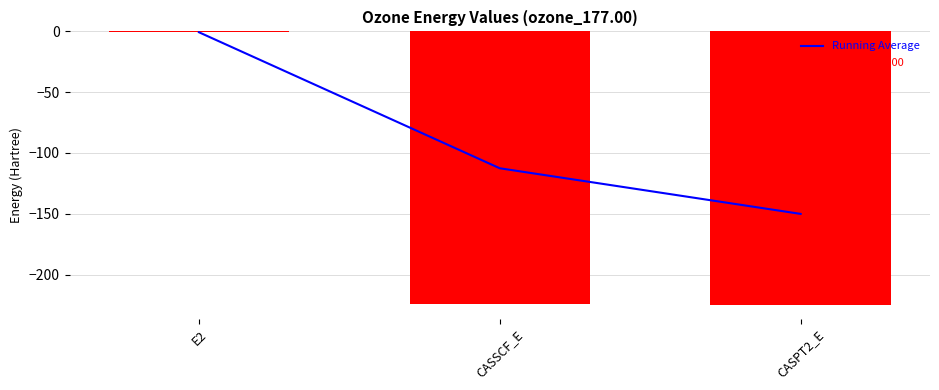

What position from the right is CASSCF_E?

2